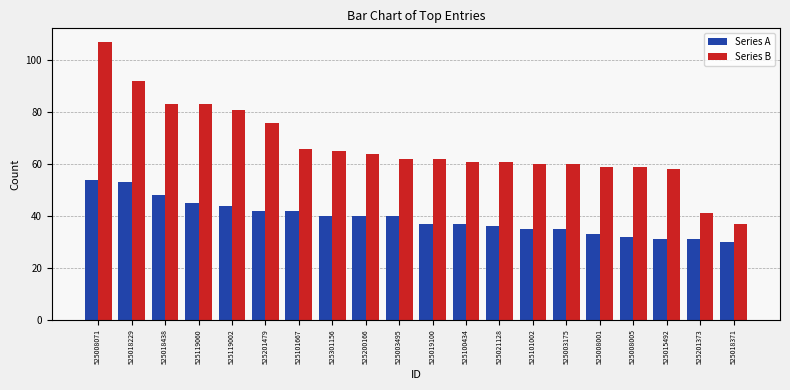

What is the total value across all series at 525003175?

95